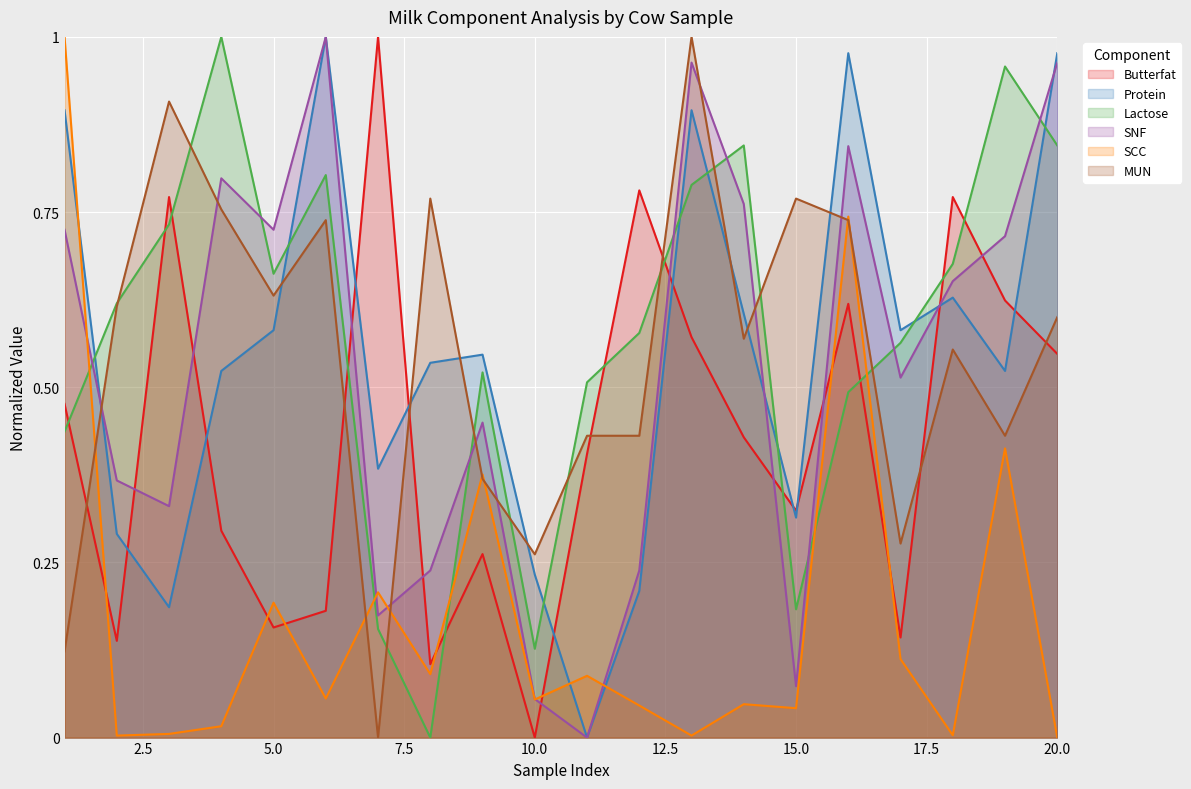

How many intersections are there between Protein and Lactose?

8